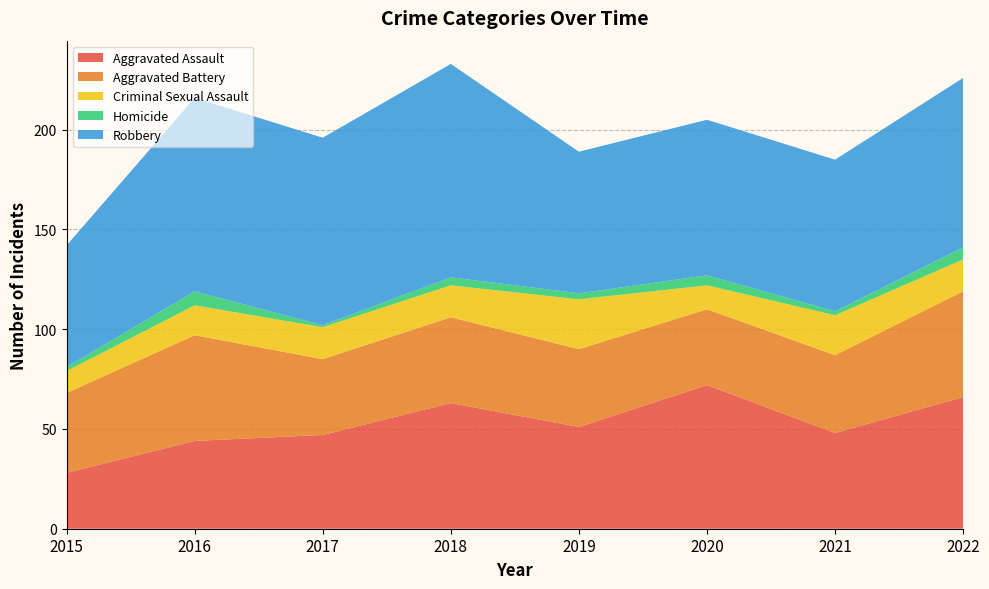

Reading left to right, transcribe all the data shown in this chart.

Aggravated Assault: 28	44	47	63	51	72	48	66
Aggravated Battery: 40	53	38	43	39	38	39	53
Criminal Sexual Assault: 11	15	16	16	25	12	20	16
Homicide: 2	7	1	4	3	5	2	6
Robbery: 61	97	94	107	71	78	76	85